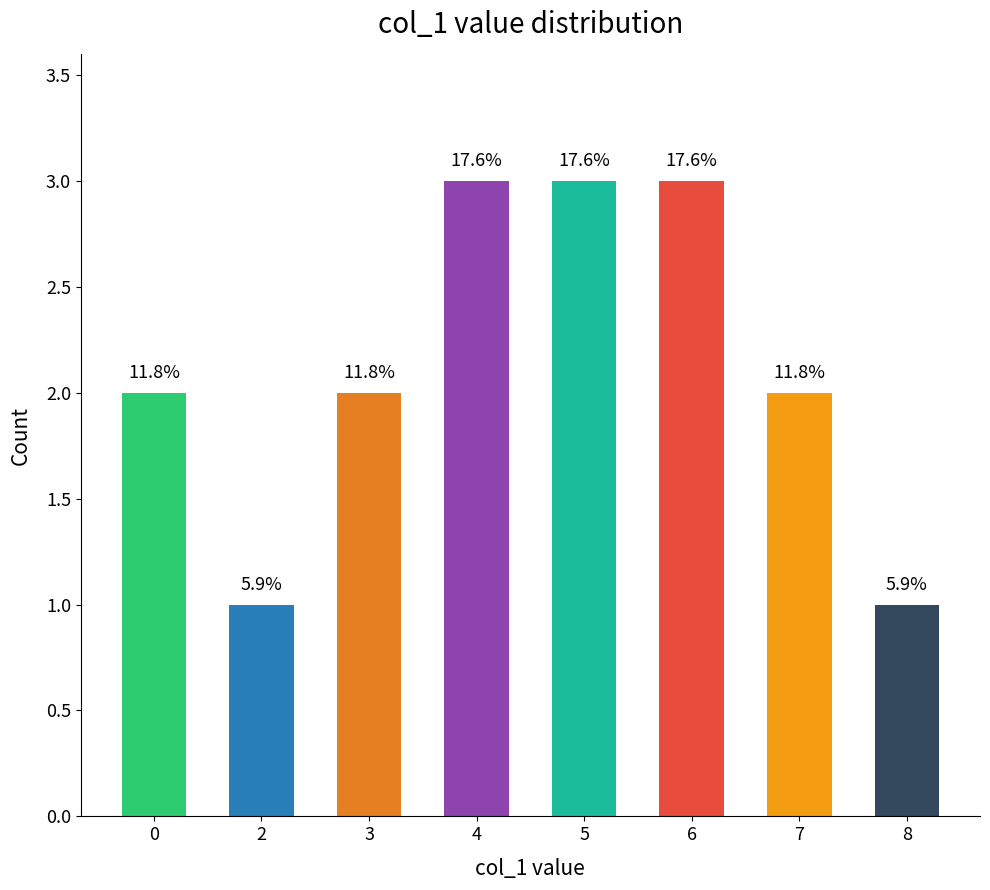

How many bars are there in total?

8